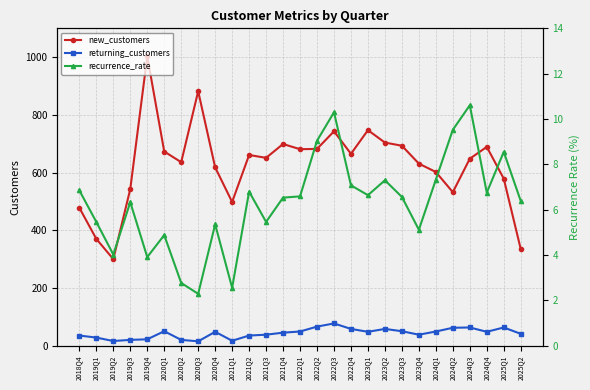

What is the highest value of the new_customers series?

1003